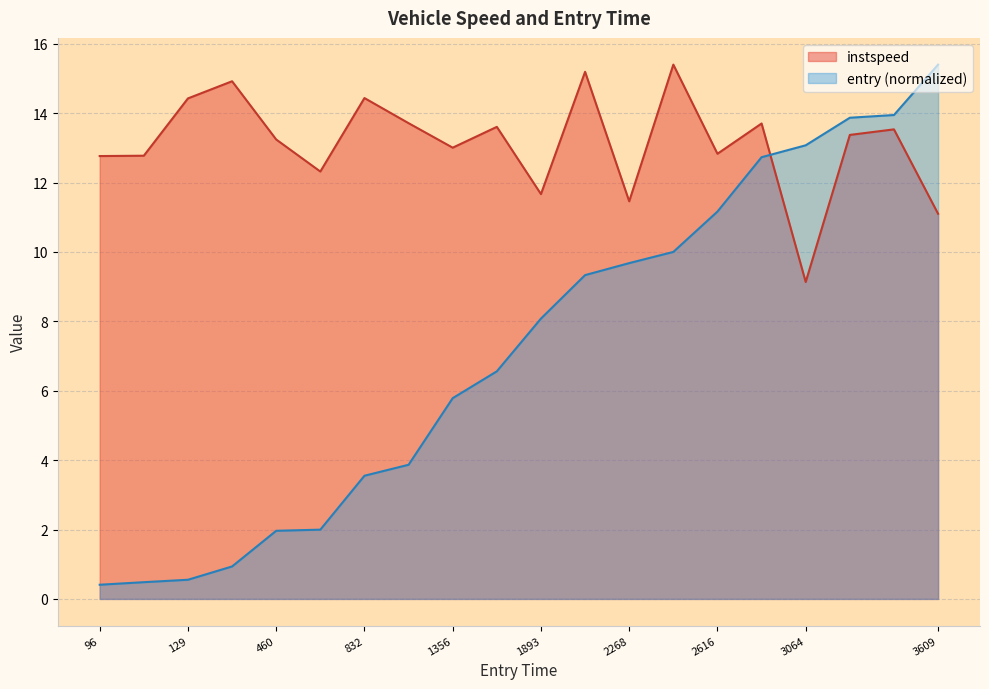

Which series has the widest spread of values?

entry (normalized)